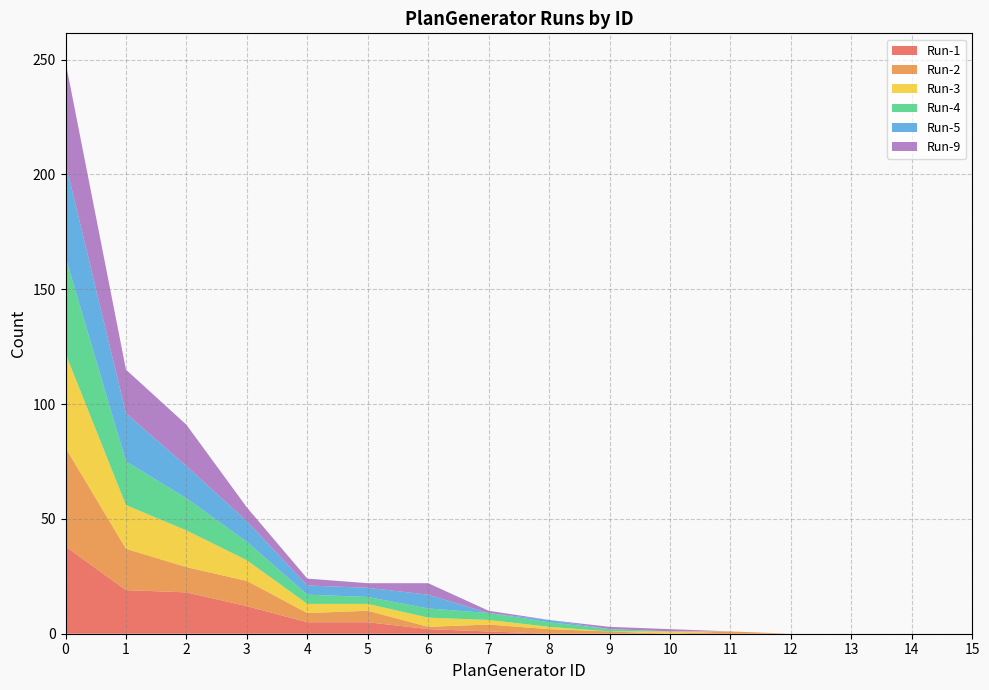

Reading right to left, list all the values displayed in this chart.

Run-1: 15=0	14=0	13=0	12=0	11=0	10=0	9=0	8=0	7=1	6=2	5=5	4=5	3=12	2=18	1=19	0=38
Run-2: 15=0	14=0	13=0	12=0	11=1	10=0	9=1	8=2	7=3	6=1	5=5	4=4	3=11	2=11	1=18	0=43
Run-3: 15=0	14=0	13=0	12=0	11=0	10=1	9=0	8=1	7=2	6=4	5=3	4=4	3=9	2=16	1=19	0=41
Run-4: 15=0	14=0	13=0	12=0	11=0	10=0	9=1	8=2	7=3	6=4	5=3	4=4	3=8	2=14	1=19	0=42
Run-5: 15=0	14=0	13=0	12=0	11=0	10=0	9=0	8=1	7=0	6=6	5=4	4=4	3=9	2=14	1=21	0=41
Run-9: 15=0	14=0	13=0	12=0	11=0	10=1	9=1	8=0	7=1	6=5	5=2	4=3	3=6	2=18	1=19	0=44